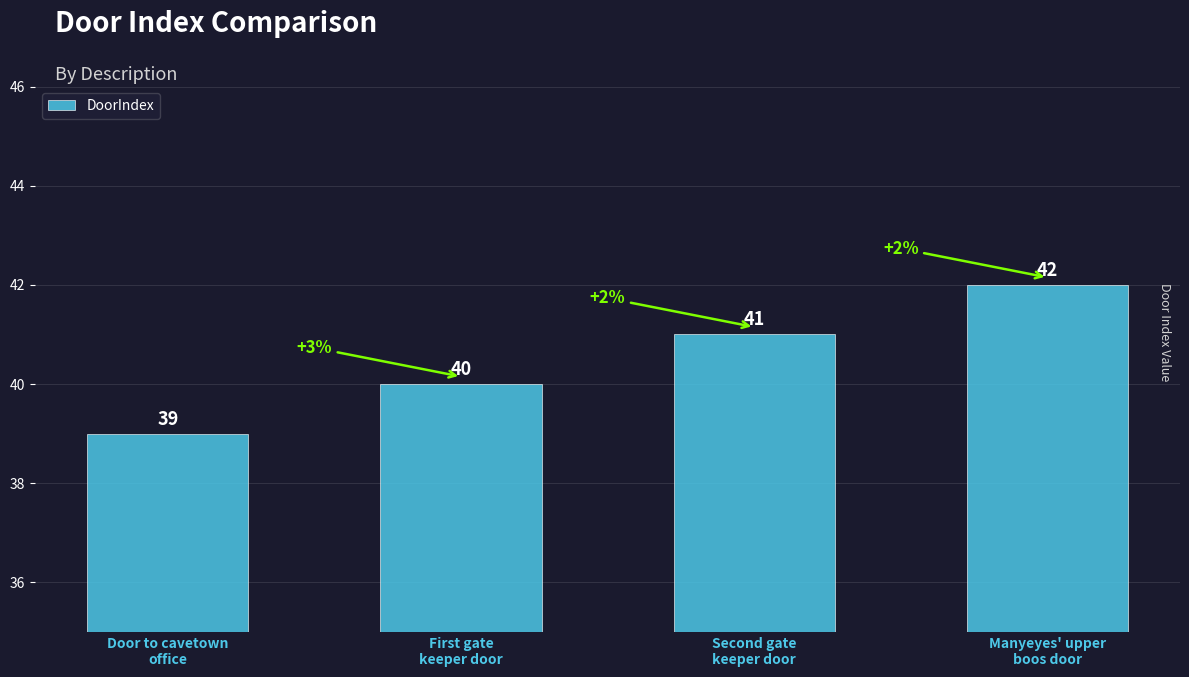

What position from the left is Door to cavetown
office?

1